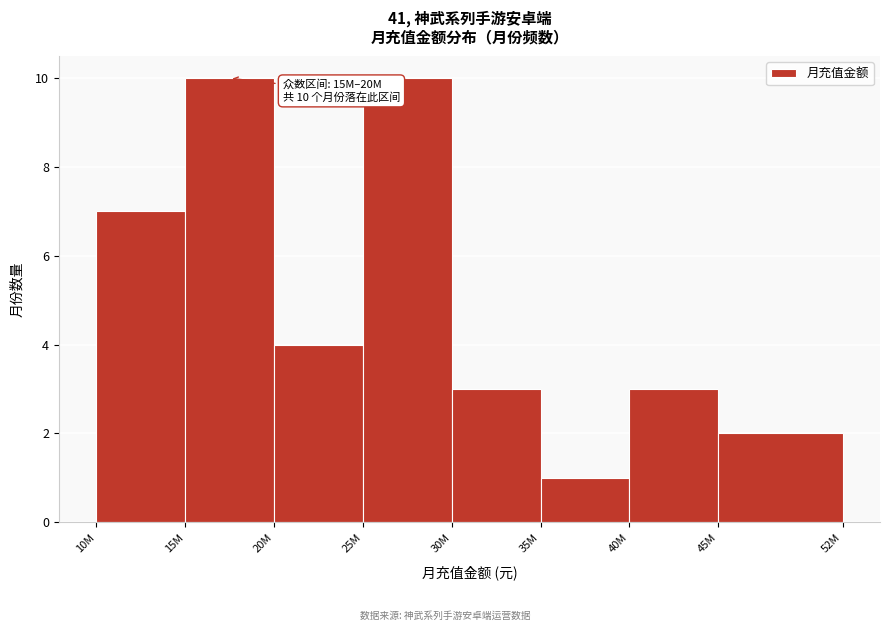

Reading left to right, transcribe all the data shown in this chart.

7	10	4	10	3	1	3	2